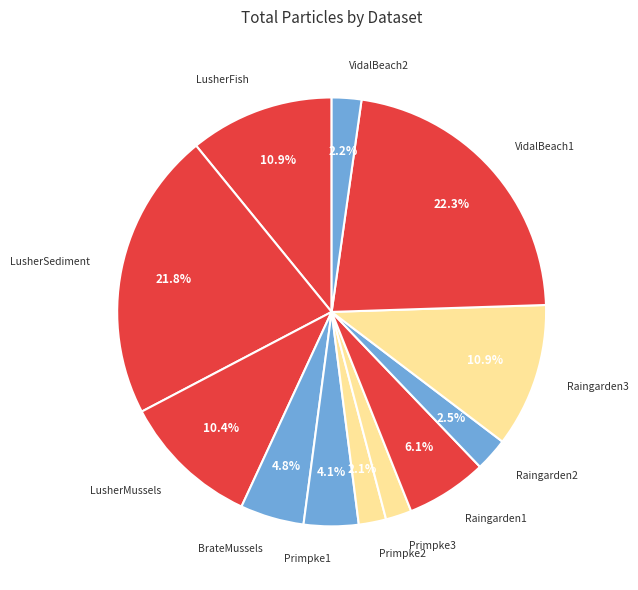

Is there any slice that represents more than half of the pie?

No